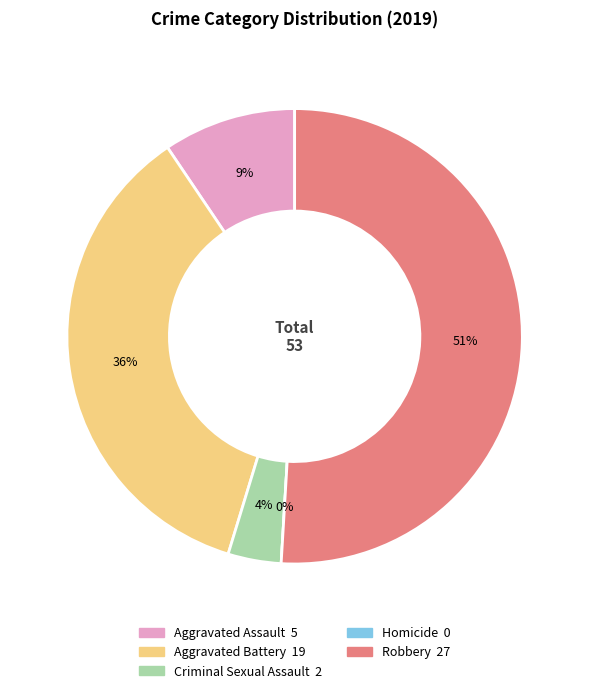

What is the majority slice?

Robbery